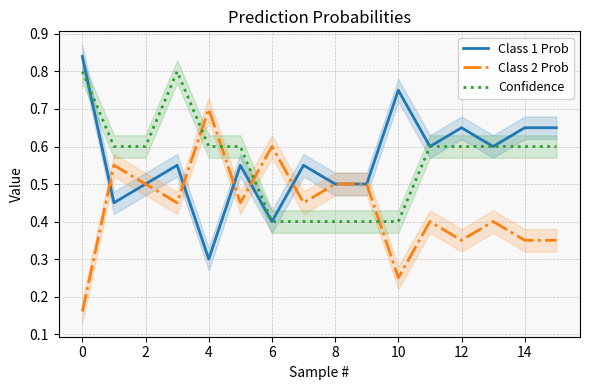

At which label is Class 2 Prob closest to 0?

0